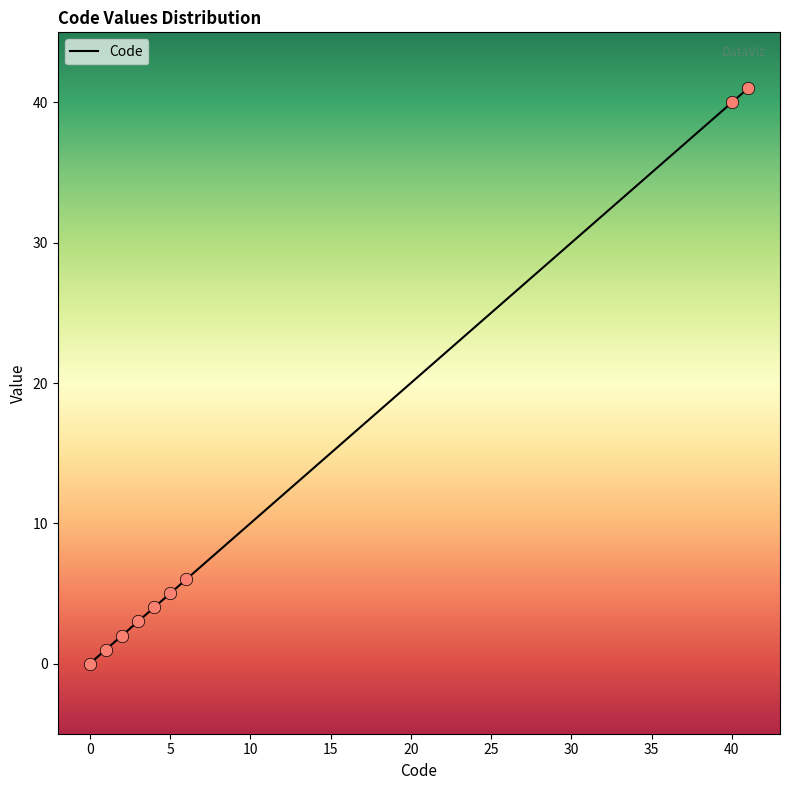

Between 5 and 0, which is larger?

5